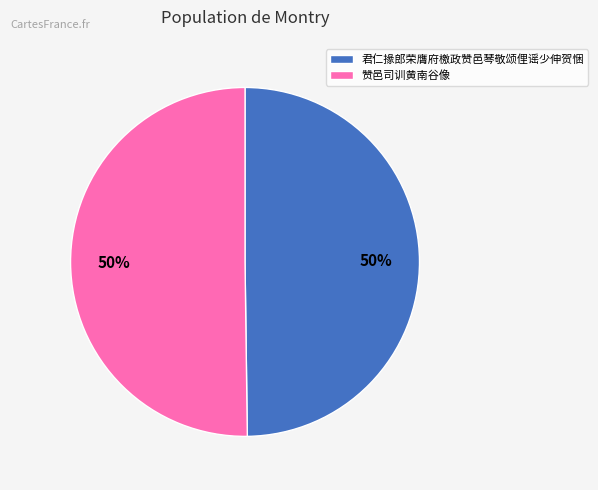

True or false: 赞邑司训黄南谷像 accounts for 50% of the total.

True